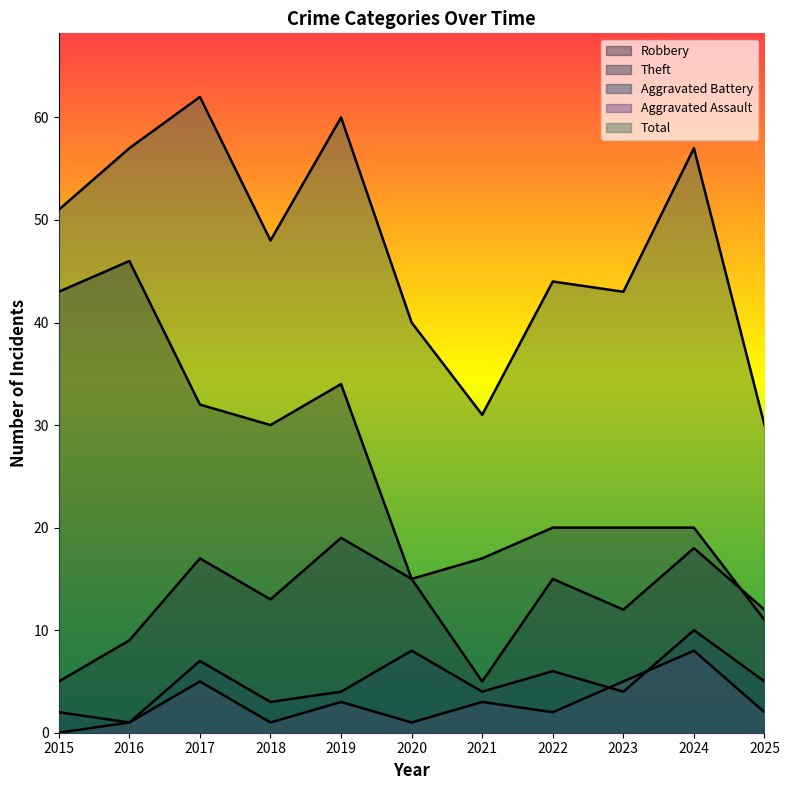

Reading right to left, list all the values displayed in this chart.

Robbery: 2025=12	2024=18	2023=12	2022=15	2021=5	2020=15	2019=19	2018=13	2017=17	2016=9	2015=5
Theft: 2025=11	2024=20	2023=20	2022=20	2021=17	2020=15	2019=34	2018=30	2017=32	2016=46	2015=43
Aggravated Battery: 2025=5	2024=10	2023=4	2022=6	2021=4	2020=8	2019=4	2018=3	2017=7	2016=1	2015=2
Aggravated Assault: 2025=2	2024=8	2023=5	2022=2	2021=3	2020=1	2019=3	2018=1	2017=5	2016=1	2015=0
Total: 2025=30	2024=57	2023=43	2022=44	2021=31	2020=40	2019=60	2018=48	2017=62	2016=57	2015=51